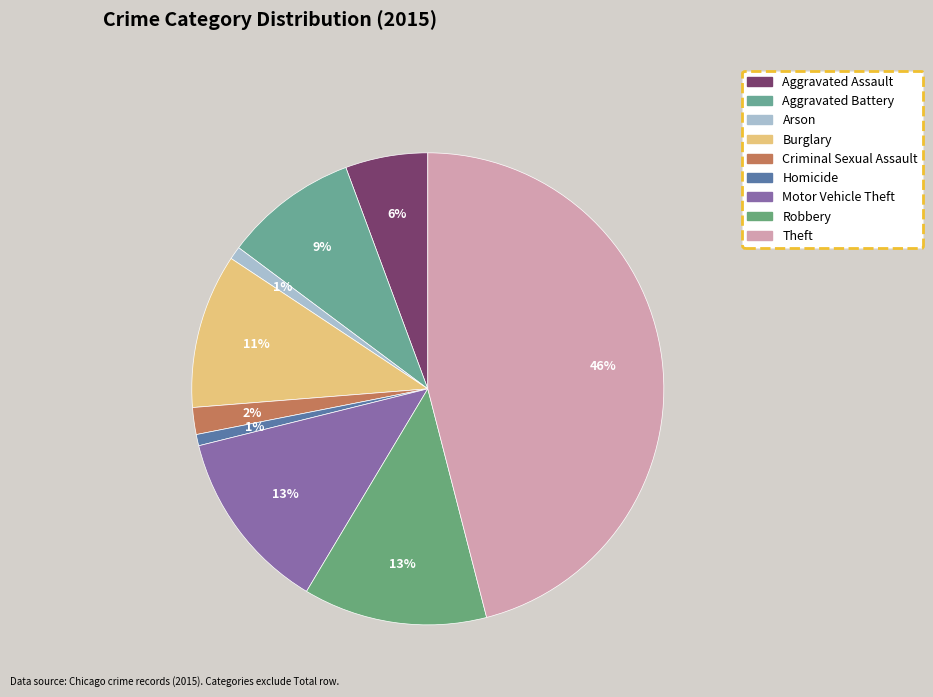

To the nearest percent, what portion does Burglary represent?

11%